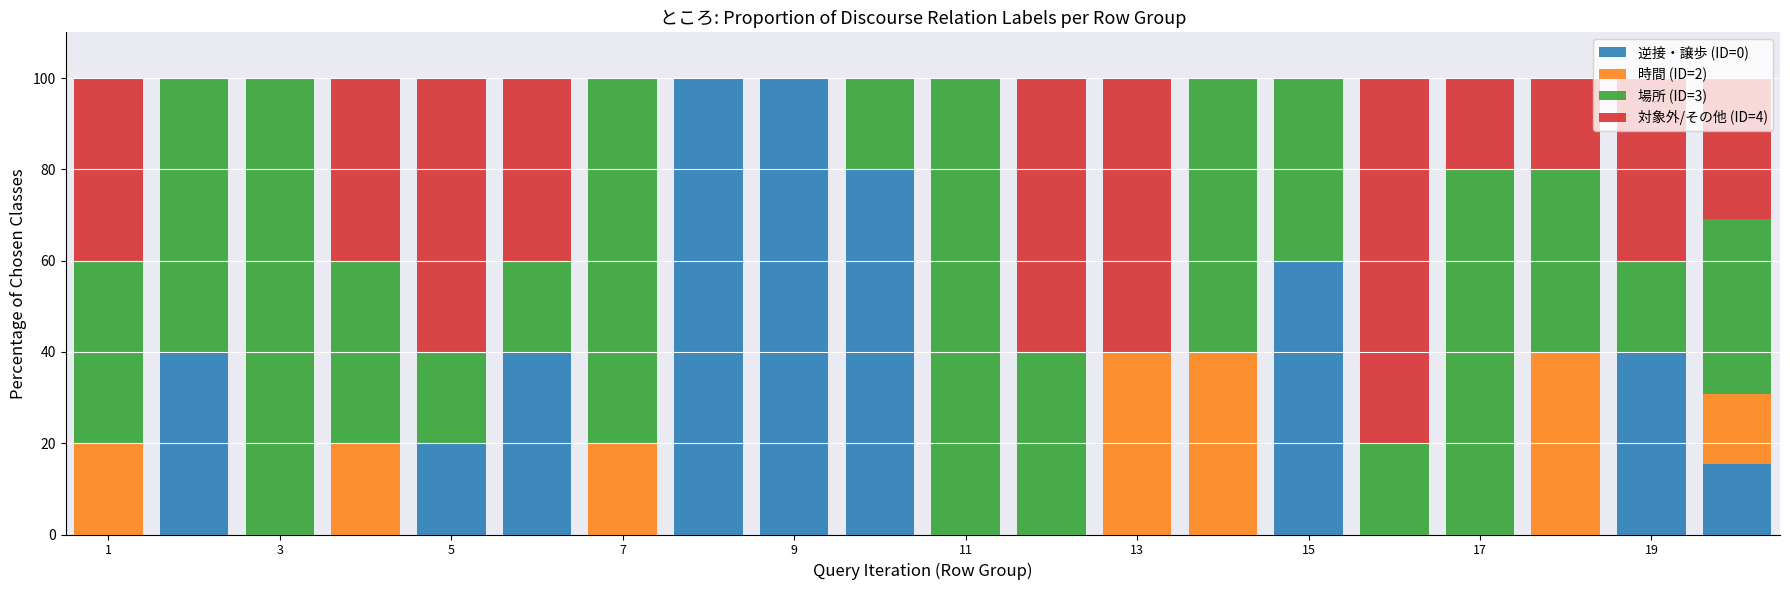

What is the highest value of the 逆接・譲歩 (ID=0) series?

100.0